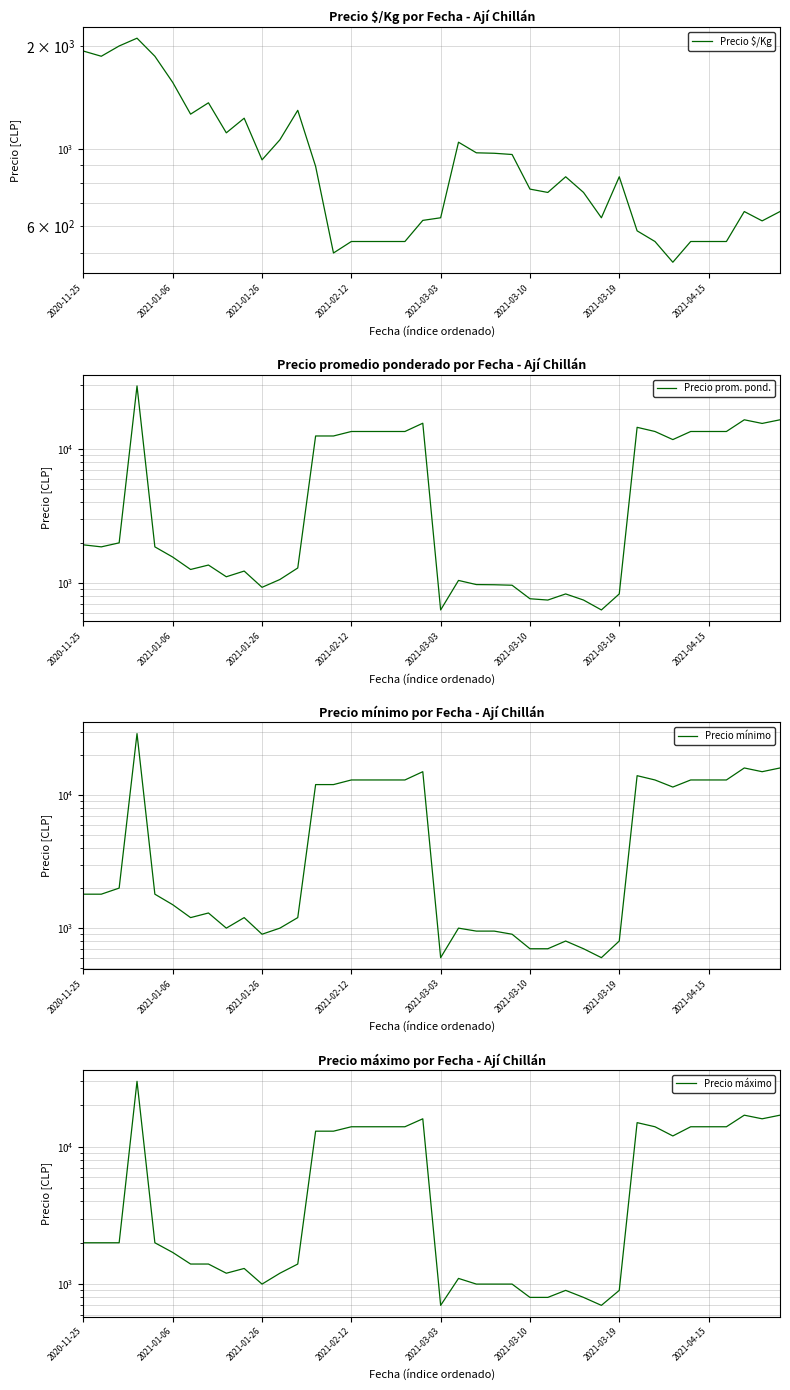

Which series has the widest spread of values?

Precio máximo